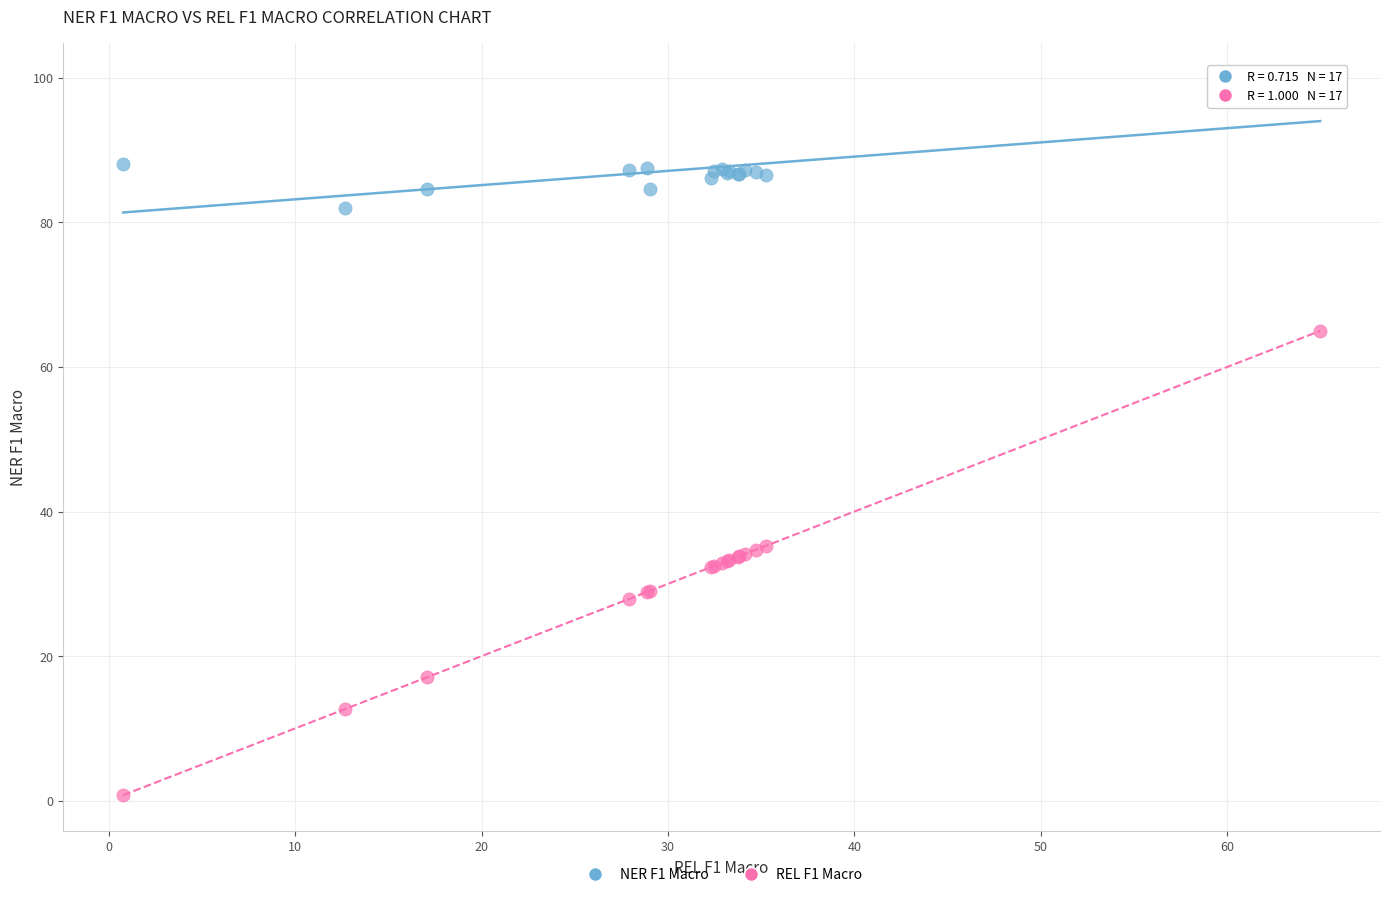

Which series has the widest spread of Y values?

REL F1 Macro